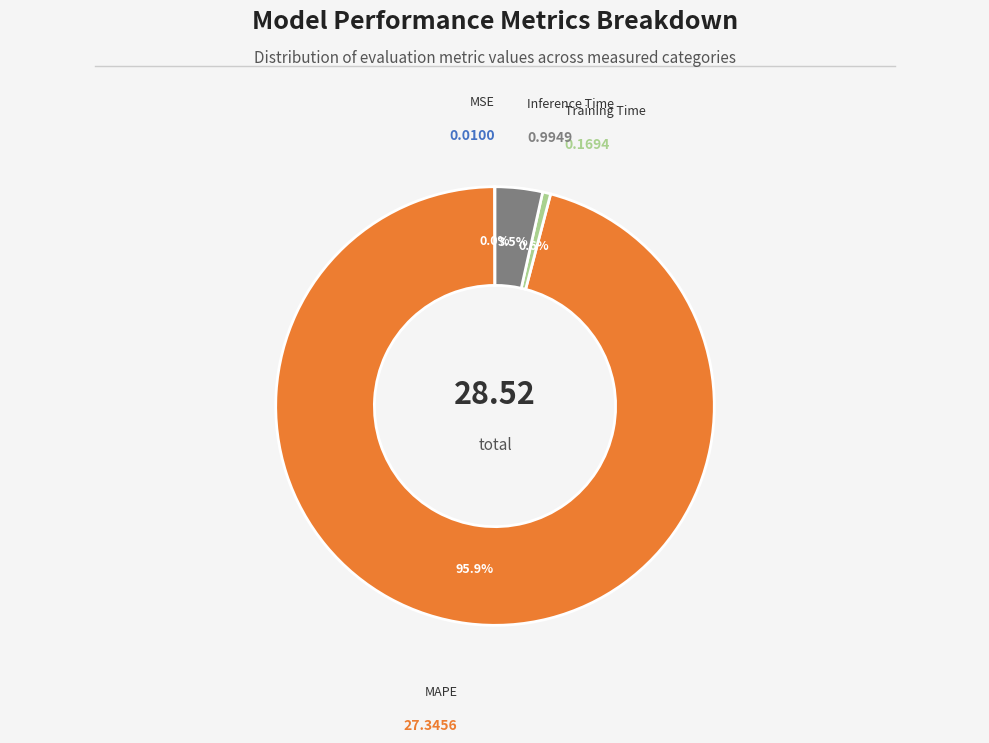

Is there a majority slice in this chart?

Yes